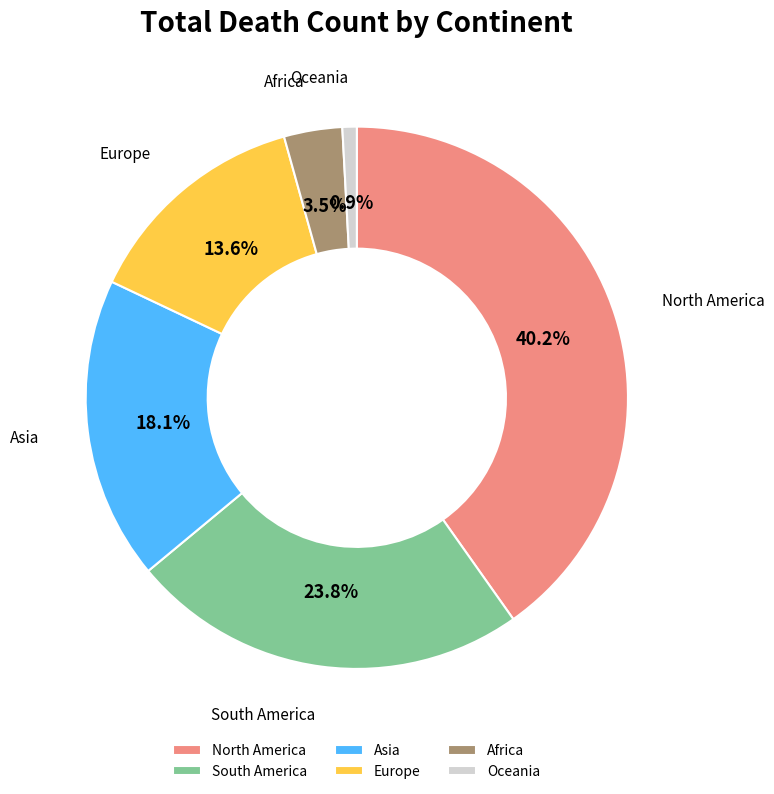

Which has a higher value, South America or Africa?

South America